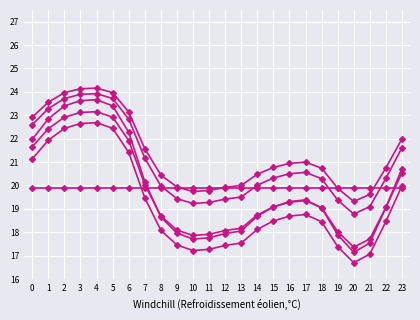

How many lines are shown in the chart?

6